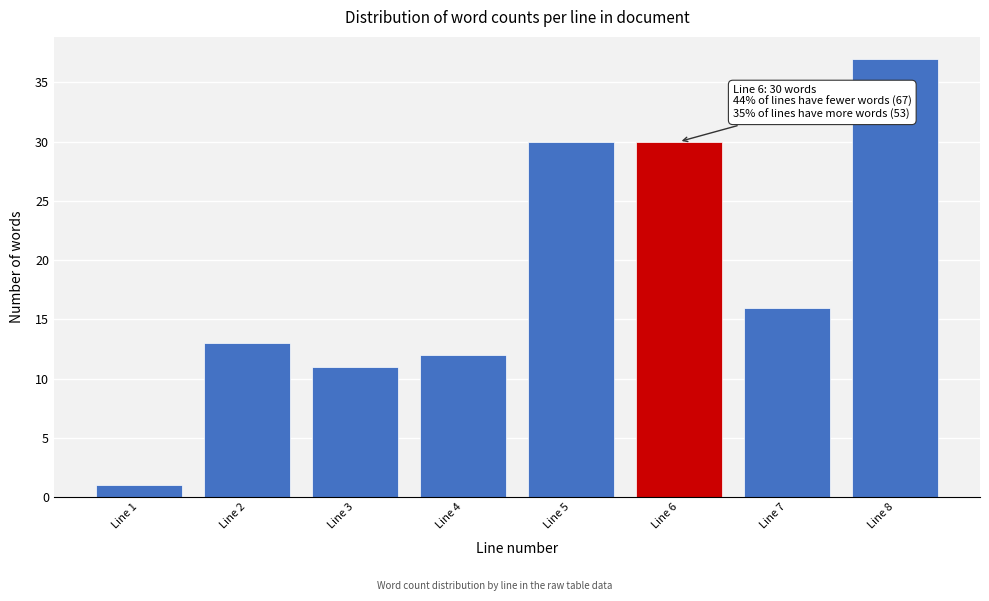

Reading left to right, transcribe all the data shown in this chart.

1	13	11	12	30	30	16	37